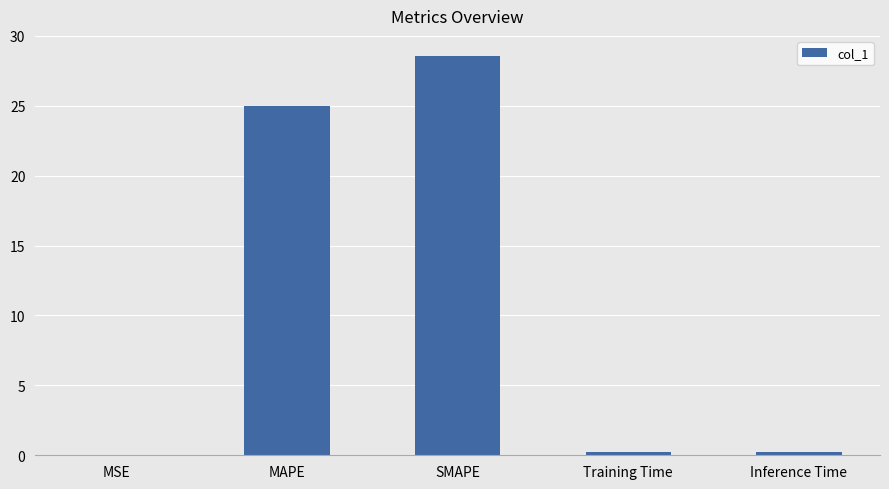

True or false: the data shows 25.0 at MAPE.

True